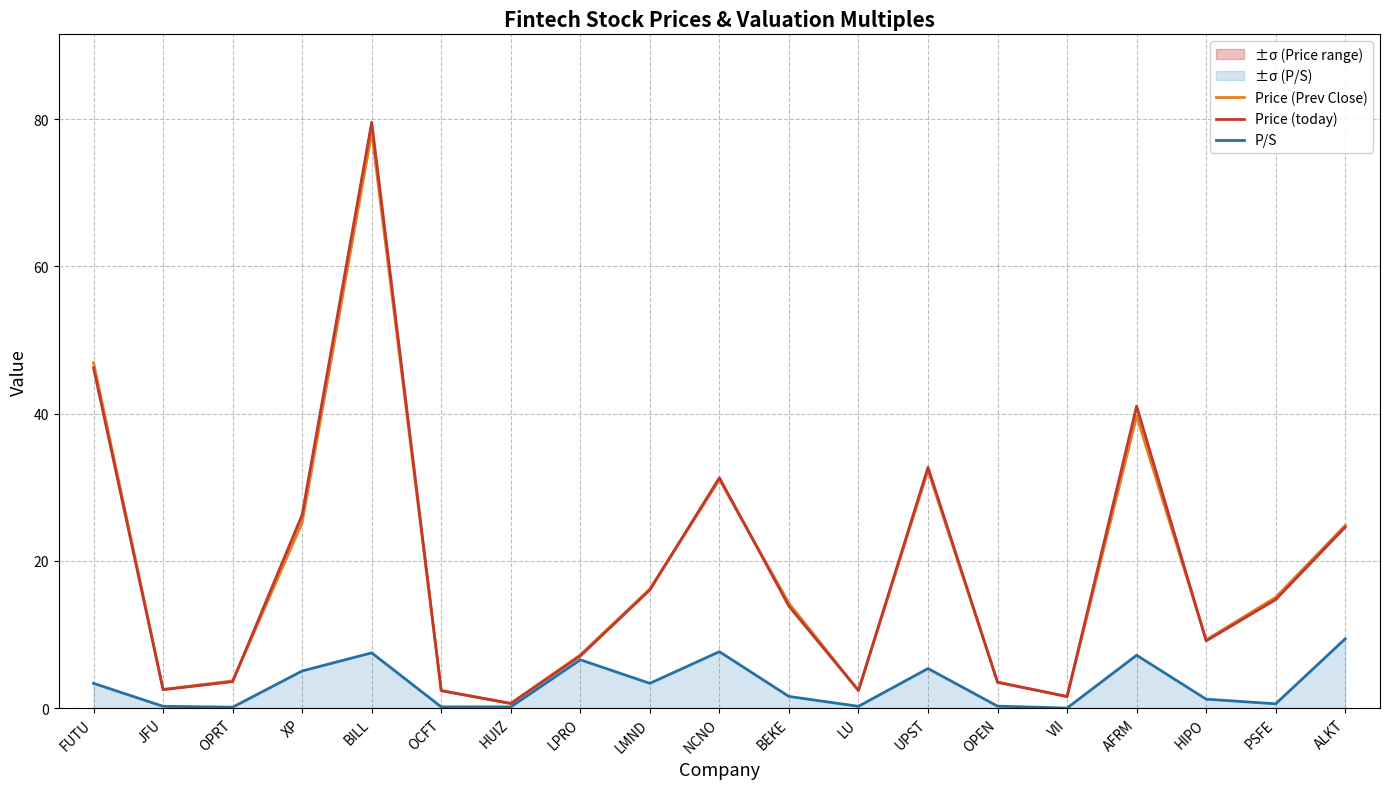

Which series has the largest total across all categories?

Price (today)